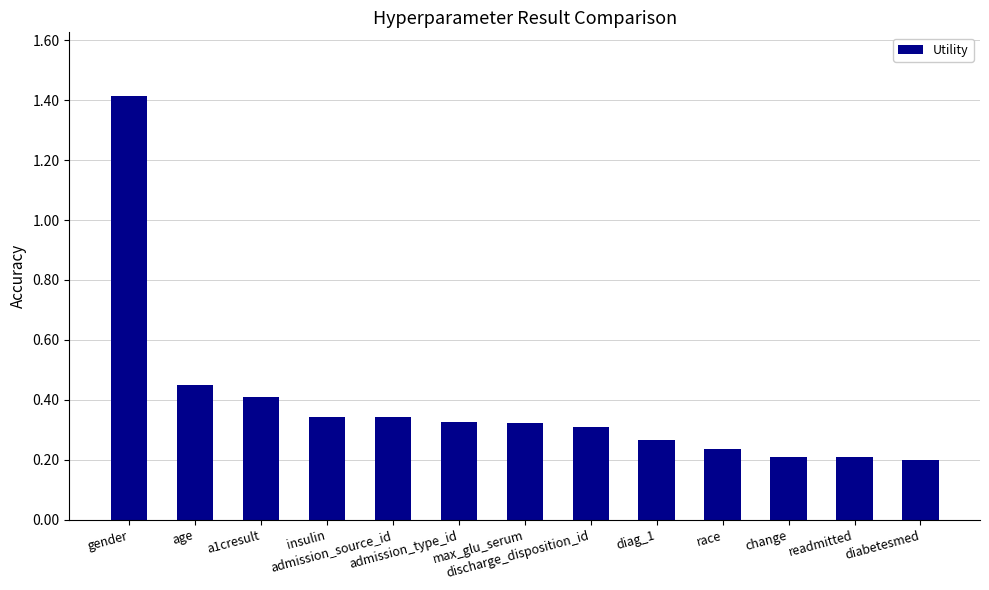

What is the sum of all values?

5.0